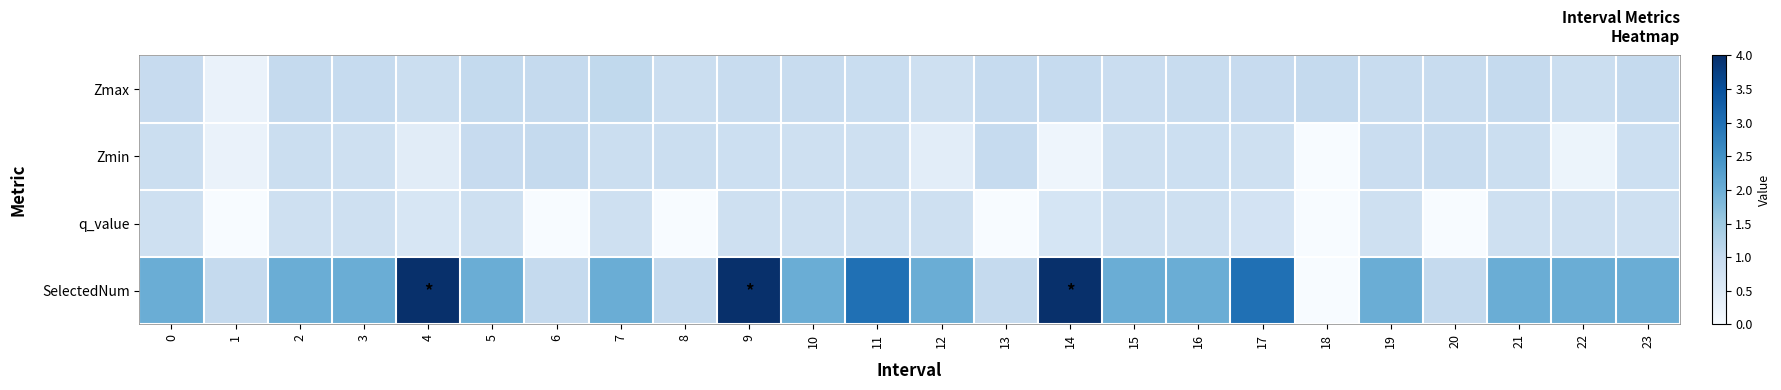

Reading left to right, list all the values displayed in this chart.

Zmax: 0=1.0	1=0.3	2=1.0	3=1.0	4=0.9	5=1.0	6=1.0	7=1.0	8=0.9	9=1.0	10=1.0	11=0.9	12=0.8	13=1.0	14=1.0	15=0.9	16=1.0	17=1.0	18=1.0	19=1.0	20=0.9	21=1.0	22=0.9	23=1.0
Zmin: 0=0.9	1=0.3	2=0.9	3=0.8	4=0.4	5=1.0	6=1.0	7=0.9	8=0.9	9=0.9	10=0.8	11=0.8	12=0.4	13=1.0	14=0.2	15=0.8	16=0.9	17=0.8	18=0.0	19=0.9	20=0.9	21=0.9	22=0.2	23=0.9
q_value: 0=0.8	1=0.0	2=0.8	3=0.8	4=0.7	5=0.8	6=0.0	7=0.8	8=0.0	9=0.8	10=0.8	11=0.8	12=0.8	13=0.0	14=0.7	15=0.8	16=0.8	17=0.7	18=0.0	19=0.8	20=0.0	21=0.8	22=0.8	23=0.8
SelectedNum: 0=2.0	1=1.0	2=2.0	3=2.0	4=4.0	5=2.0	6=1.0	7=2.0	8=1.0	9=4.0	10=2.0	11=3.0	12=2.0	13=1.0	14=4.0	15=2.0	16=2.0	17=3.0	18=0.0	19=2.0	20=1.0	21=2.0	22=2.0	23=2.0